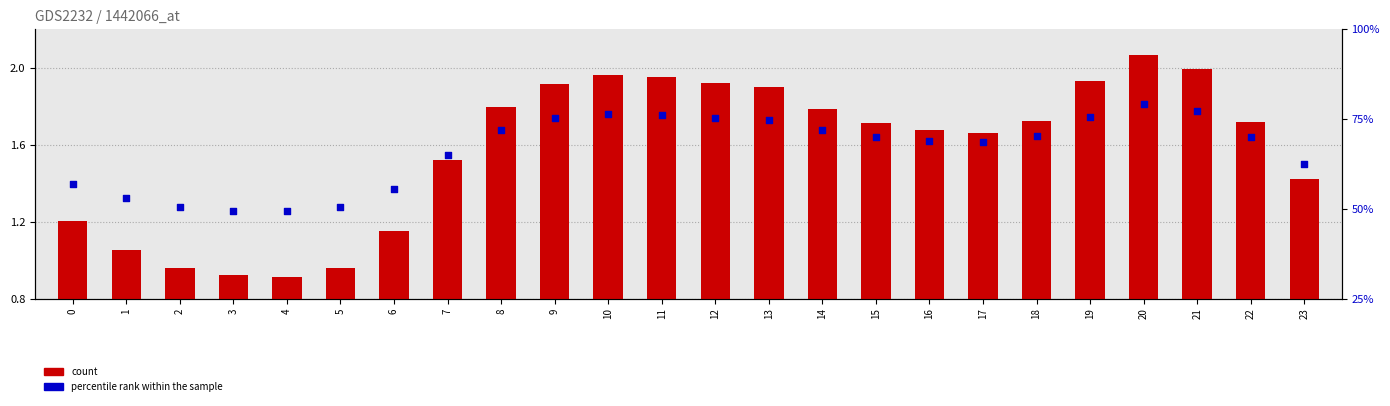

Which series has the largest total across all categories?

count